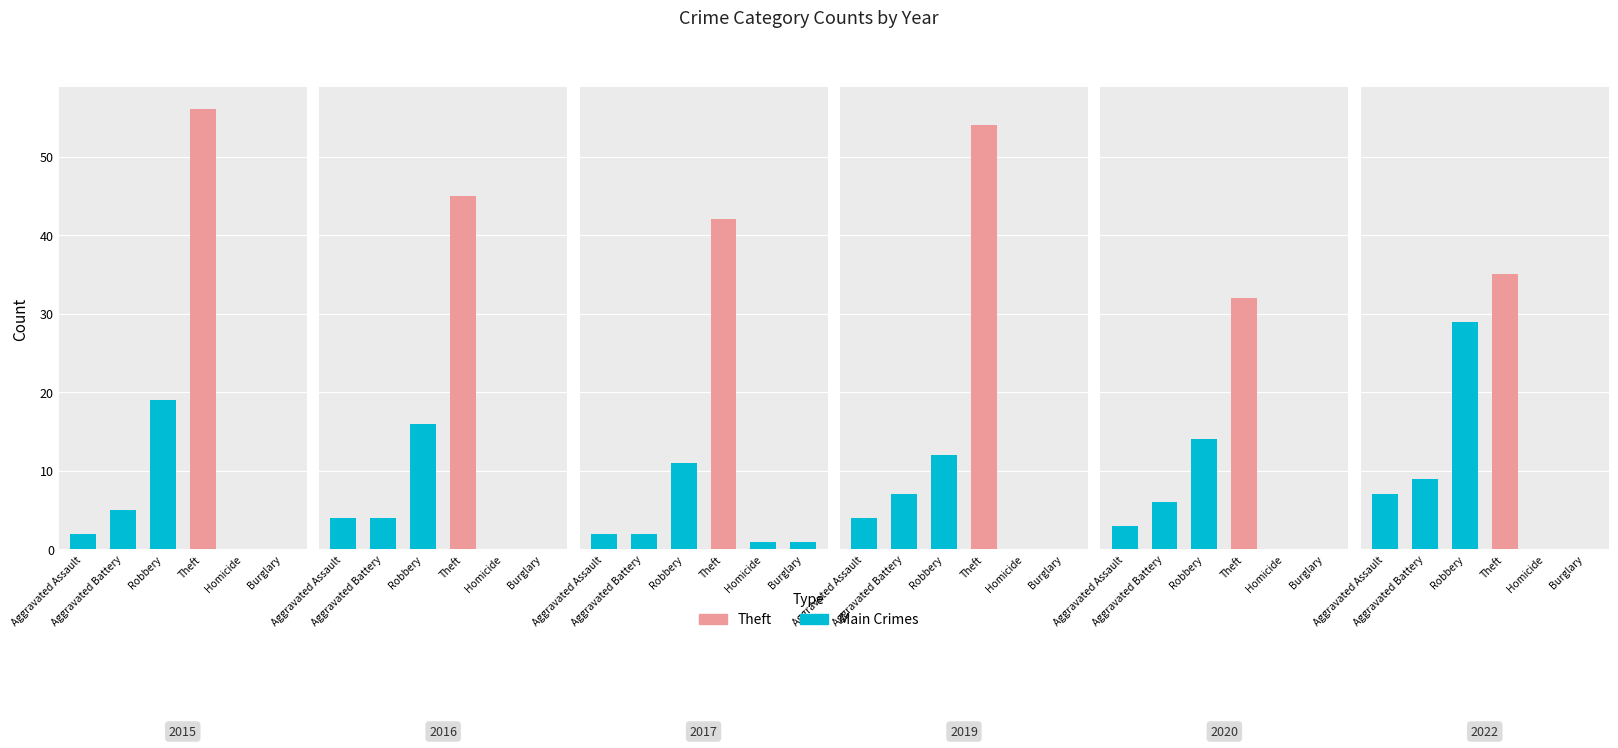

Reading right to left, what are all the values shown in this chart?

2015: 5=0	4=0	3=56	2=19	1=5	0=2
2017: 5=1	4=1	3=42	2=11	1=2	0=2
2020: 5=0	4=0	3=32	2=14	1=6	0=3
2022: 5=0	4=0	3=35	2=29	1=9	0=7
2016: 5=0	4=0	3=45	2=16	1=4	0=4
2019: 5=0	4=0	3=54	2=12	1=7	0=4